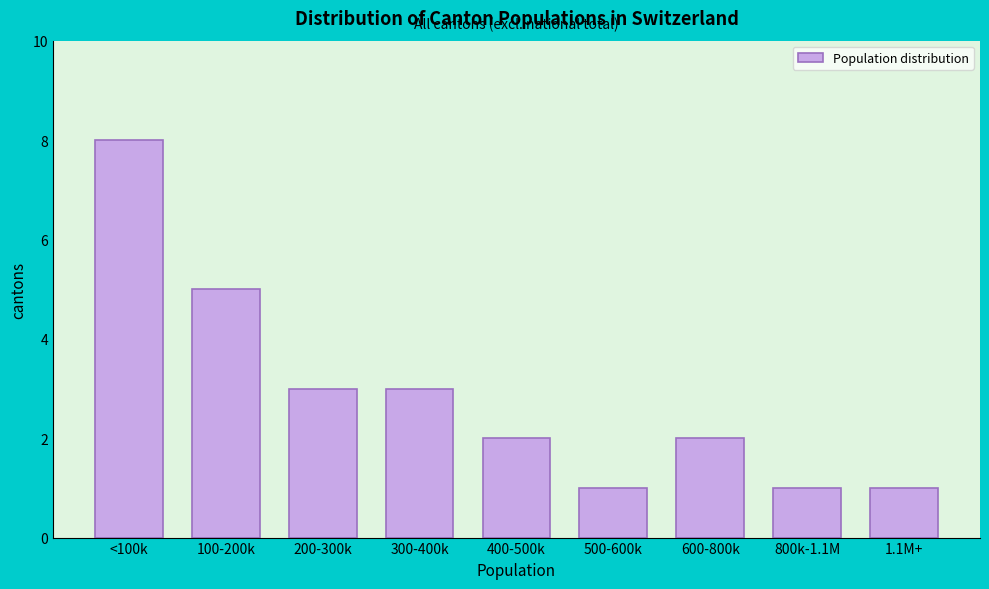

Reading right to left, transcribe all the data shown in this chart.

1	1	2	1	2	3	3	5	8